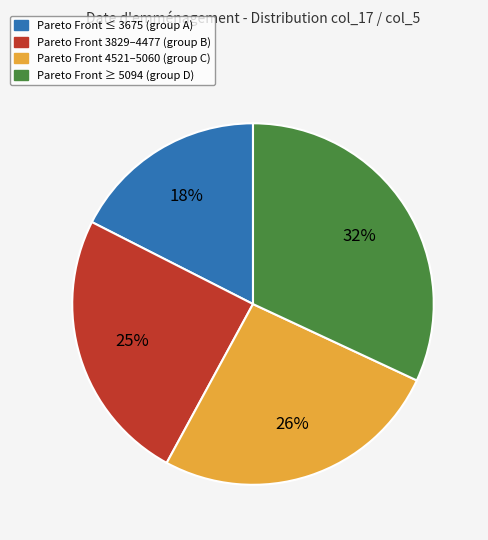

How many segments does this pie chart have?

4